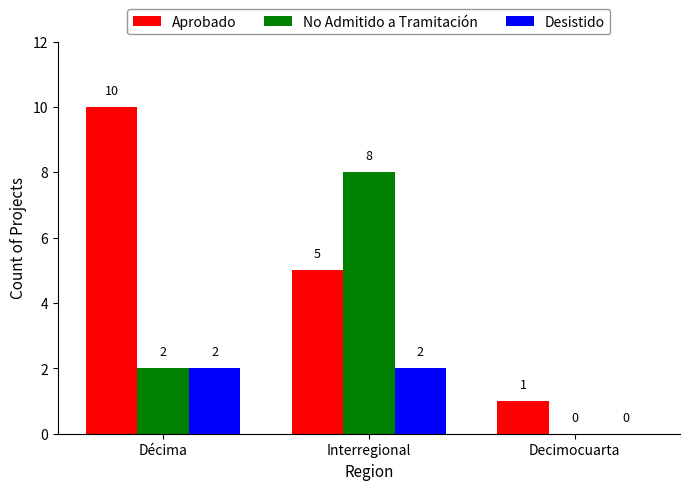

Which category has the highest value in the No Admitido a Tramitación series?

Interregional